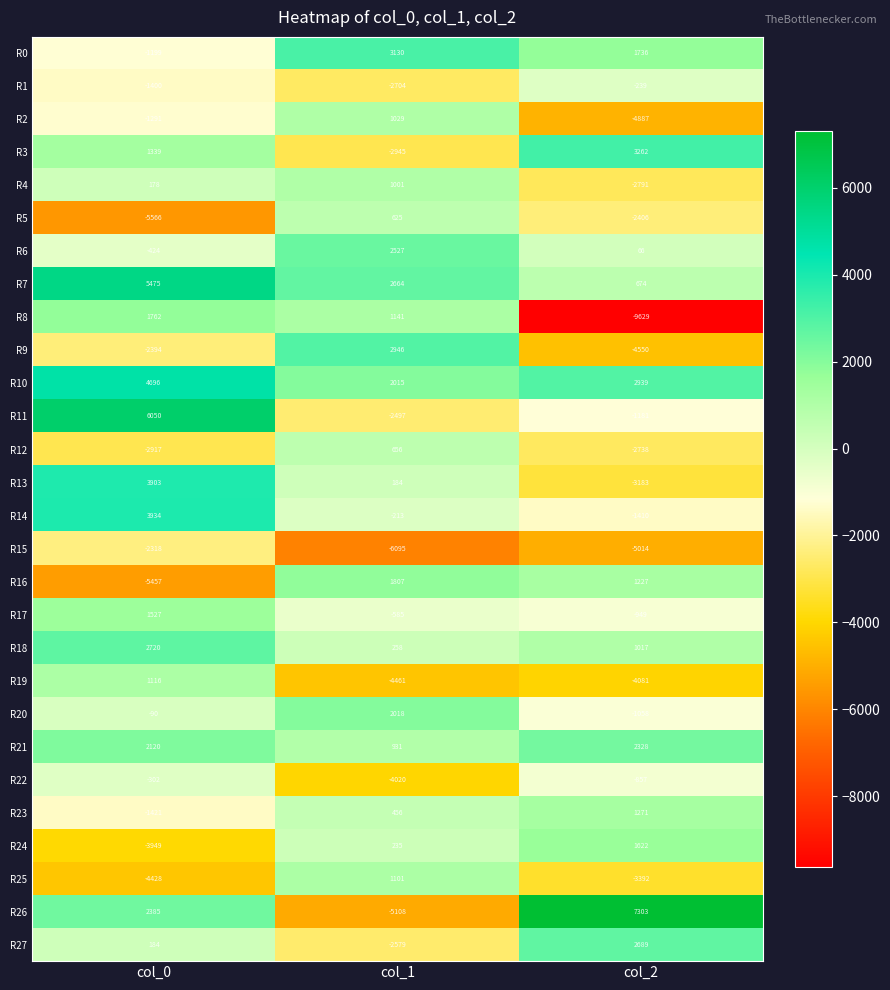

What is the sum of all R23 values?

306